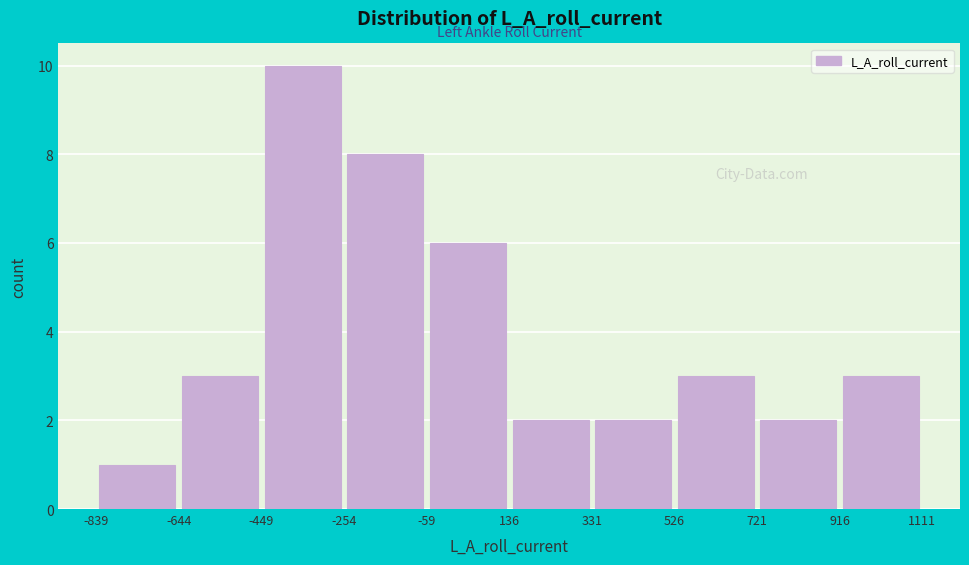

Reading left to right, transcribe this chart: for each bar, give the range it covers on the x-axis and its height. Neither the bar edges nor the heights are printed on the chart, so give them approximately, as read against the axes.

-840 to -640: 1
-640 to -440: 3
-440 to -260: 10
-260 to -60: 8
-60 to 140: 6
140 to 340: 2
340 to 520: 2
520 to 720: 3
720 to 920: 2
920 to 1120: 3